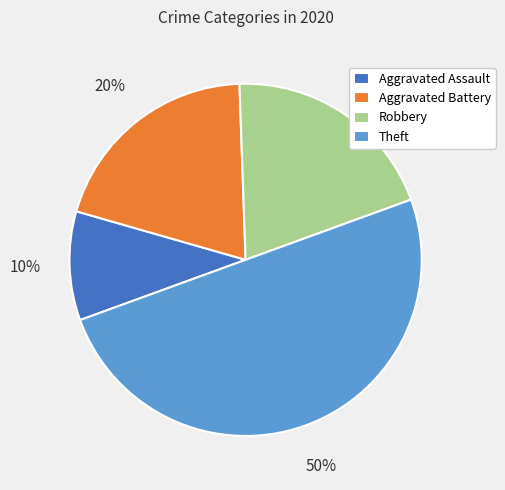

Which category has the biggest portion of the pie?

Theft